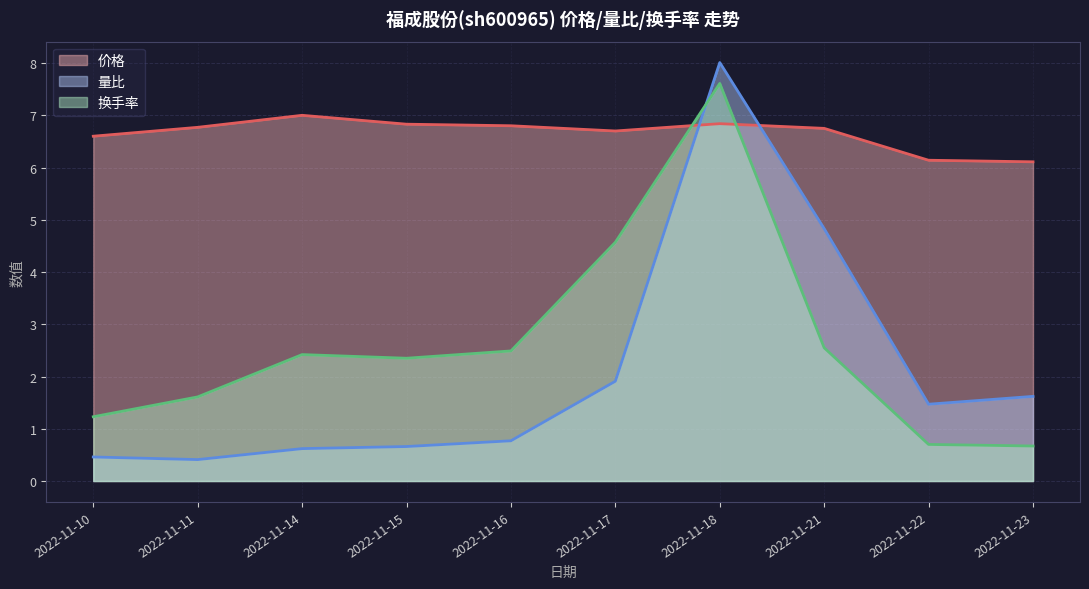

True or false: 换手率 and 量比 cross at least once.

True